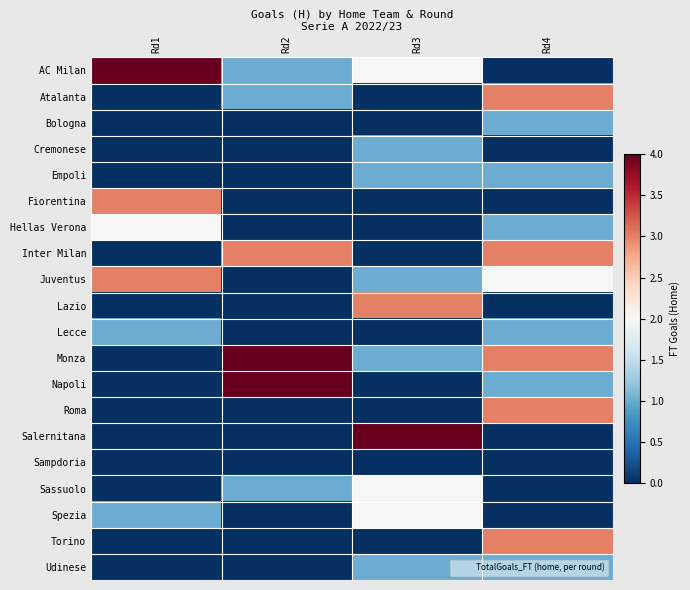

At how many categories does at least one series exceed 2?

4